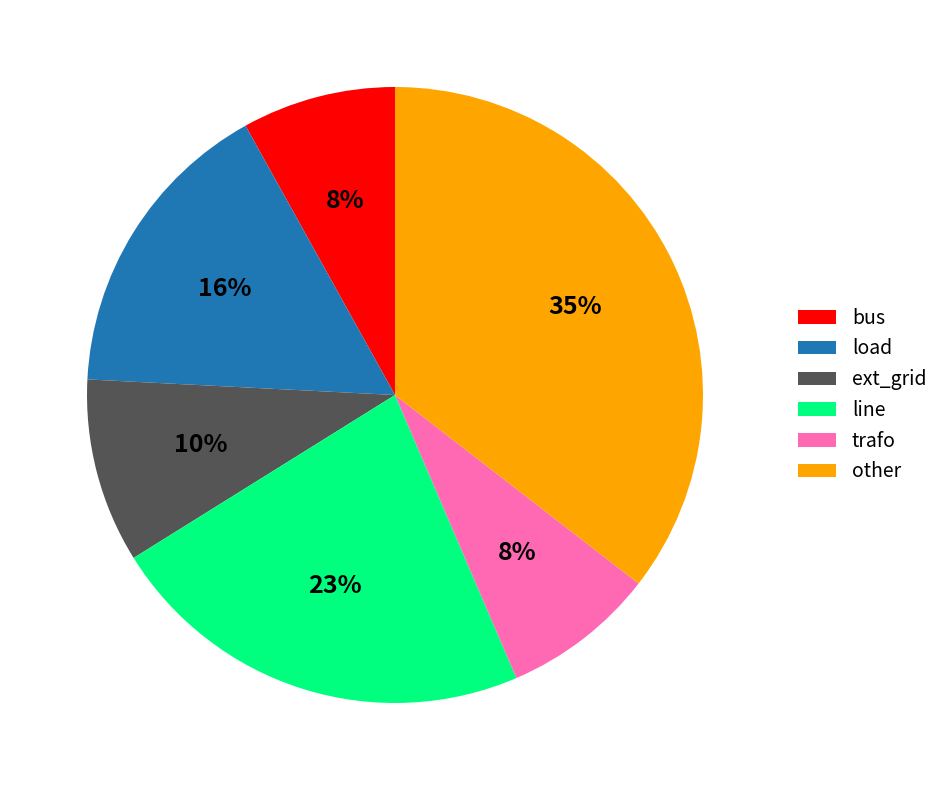

What percentage is the trafo slice, to the nearest percent?

8%